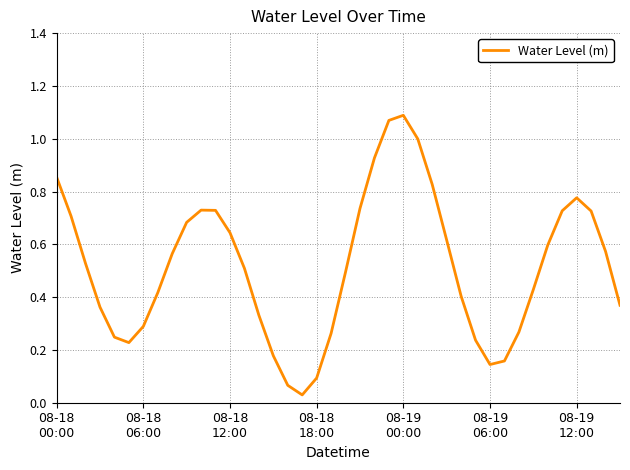

Does the chart have visible grid lines?

Yes